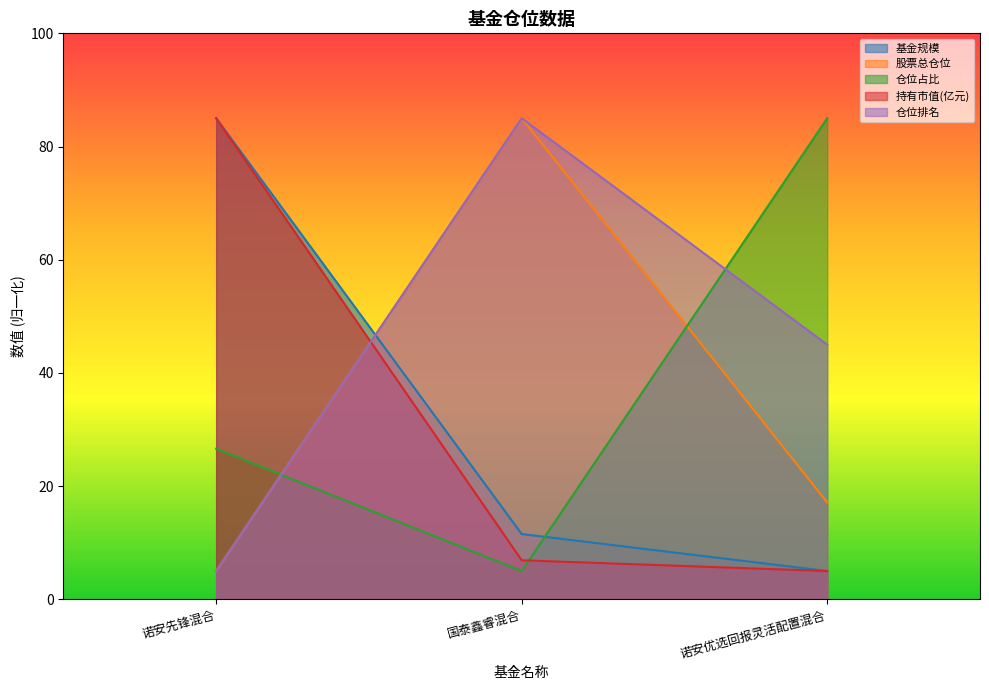

How many values in the 仓位占比 series exceed 26?

2